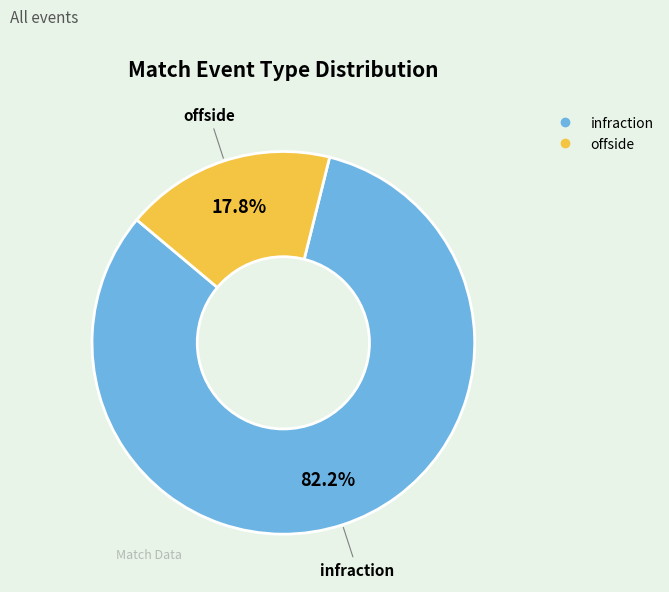

Is offside the majority of the pie?

No